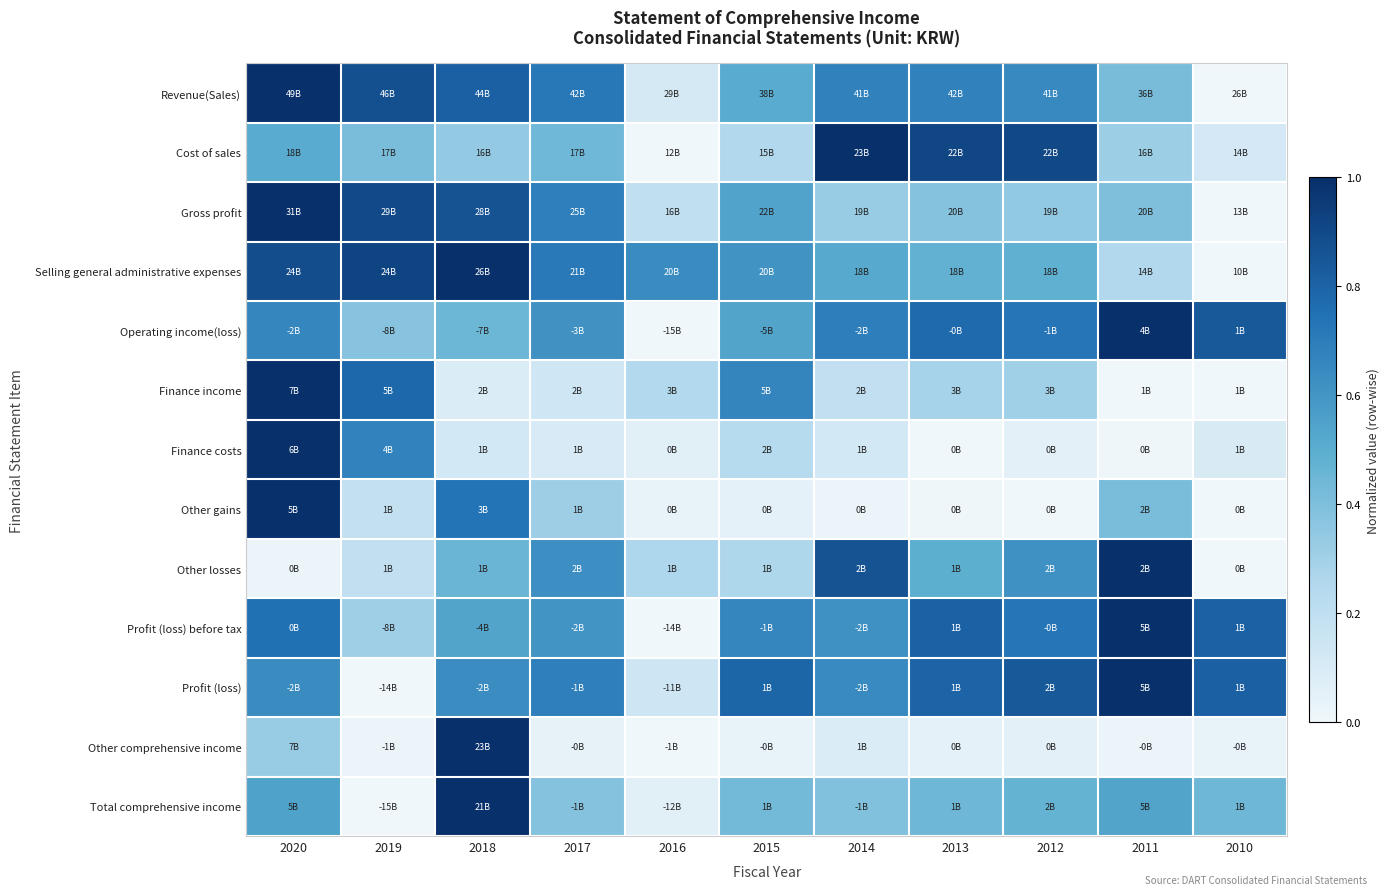

Reading left to right, what are all the values shown in this chart?

Revenue(Sales): 2020=1.0	2019=0.9	2018=0.8	2017=0.7	2016=0.1	2015=0.5	2014=0.7	2013=0.7	2012=0.6	2011=0.4	2010=0.0
Cost of sales: 2020=0.5	2019=0.4	2018=0.3	2017=0.4	2016=0.0	2015=0.3	2014=1.0	2013=0.9	2012=0.9	2011=0.3	2010=0.1
Gross profit: 2020=1.0	2019=0.9	2018=0.9	2017=0.7	2016=0.2	2015=0.5	2014=0.3	2013=0.4	2012=0.3	2011=0.4	2010=0.0
Selling general administrative expenses: 2020=0.9	2019=0.9	2018=1.0	2017=0.7	2016=0.6	2015=0.6	2014=0.5	2013=0.5	2012=0.5	2011=0.3	2010=0.0
Operating income(loss): 2020=0.7	2019=0.4	2018=0.4	2017=0.6	2016=0.0	2015=0.5	2014=0.7	2013=0.8	2012=0.7	2011=1.0	2010=0.8
Finance income: 2020=1.0	2019=0.8	2018=0.1	2017=0.1	2016=0.2	2015=0.7	2014=0.2	2013=0.3	2012=0.3	2011=0.0	2010=0.0
Finance costs: 2020=1.0	2019=0.7	2018=0.1	2017=0.1	2016=0.1	2015=0.2	2014=0.1	2013=0.0	2012=0.1	2011=0.0	2010=0.1
Other gains: 2020=1.0	2019=0.2	2018=0.7	2017=0.3	2016=0.0	2015=0.0	2014=0.0	2013=0.0	2012=0.0	2011=0.4	2010=0.0
Other losses: 2020=0.0	2019=0.2	2018=0.5	2017=0.6	2016=0.3	2015=0.3	2014=0.9	2013=0.5	2012=0.6	2011=1.0	2010=0.0
Profit (loss) before tax: 2020=0.8	2019=0.3	2018=0.5	2017=0.6	2016=0.0	2015=0.7	2014=0.6	2013=0.8	2012=0.7	2011=1.0	2010=0.8
Profit (loss): 2020=0.6	2019=0.0	2018=0.6	2017=0.7	2016=0.1	2015=0.8	2014=0.6	2013=0.8	2012=0.8	2011=1.0	2010=0.8
Other comprehensive income: 2020=0.3	2019=0.0	2018=1.0	2017=0.0	2016=0.0	2015=0.0	2014=0.1	2013=0.0	2012=0.1	2011=0.0	2010=0.0
Total comprehensive income: 2020=0.5	2019=0.0	2018=1.0	2017=0.4	2016=0.1	2015=0.4	2014=0.4	2013=0.4	2012=0.5	2011=0.5	2010=0.4